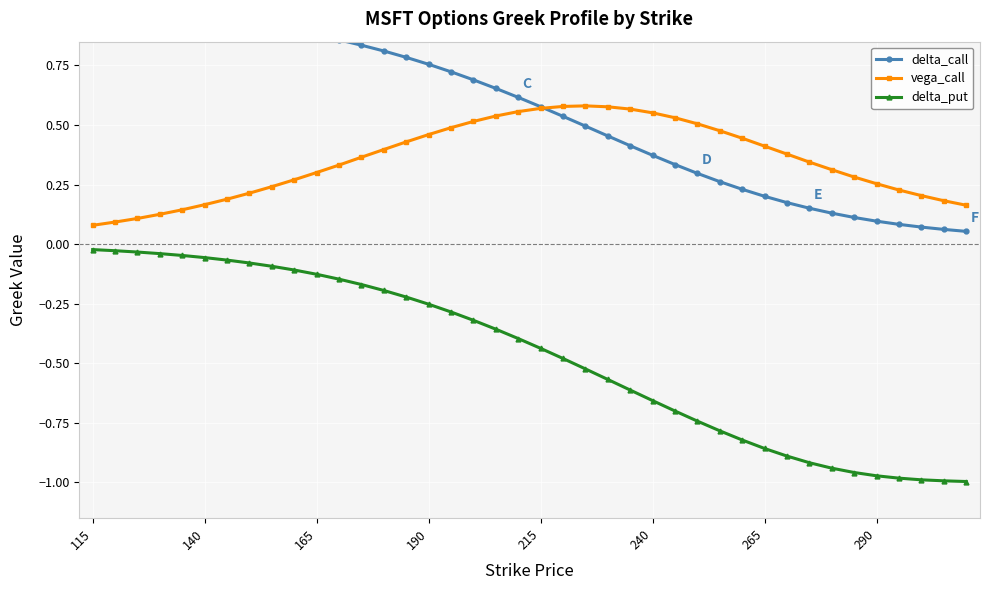

True or false: delta_put and vega_call cross at least once.

False